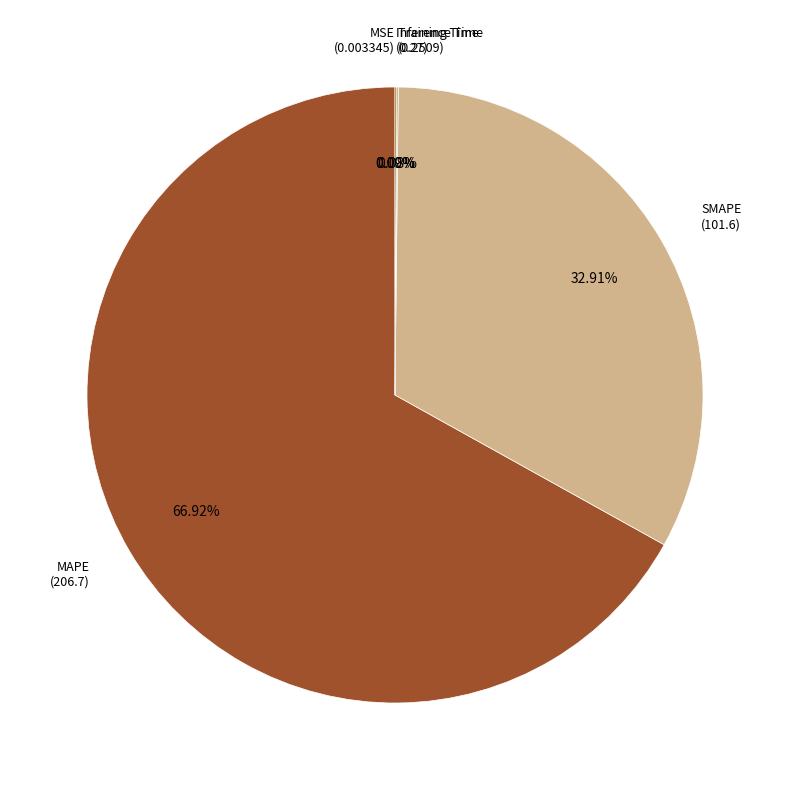

To the nearest percent, what is the difference between the largest and smallest slice percentages?

67%